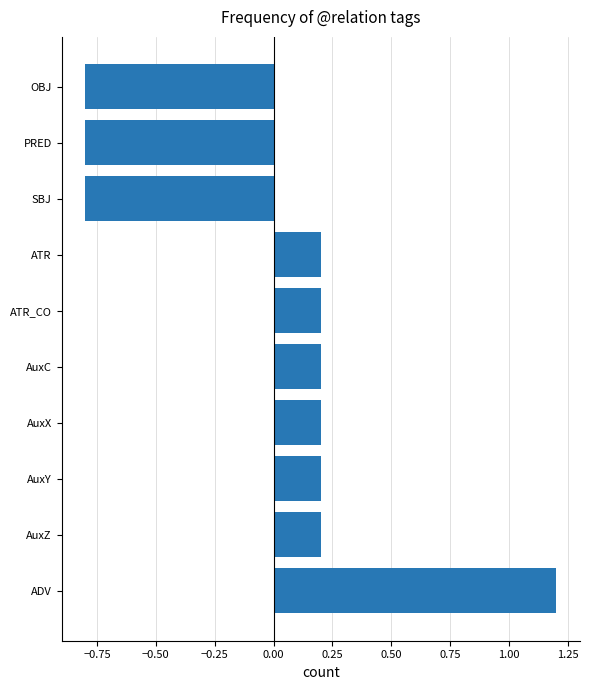

How many bars are there in total?

10